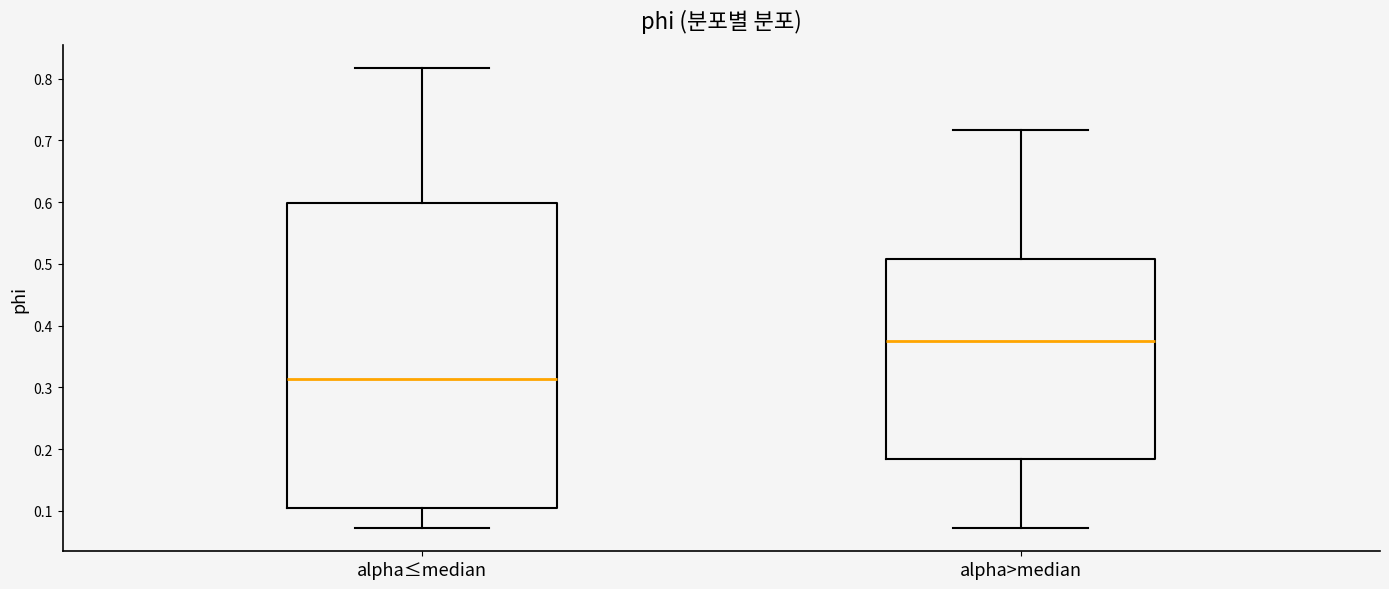

Reading left to right, read every box against the y-axis: the position of its median line, the range the box covers, and the ends of its whiskers. The values are not printed on the chart, so give them approximately, as read against the axis.

alpha≤median: median 0.31, box 0.10 to 0.60, whiskers 0.07 to 0.82
alpha>median: median 0.37, box 0.18 to 0.51, whiskers 0.07 to 0.72